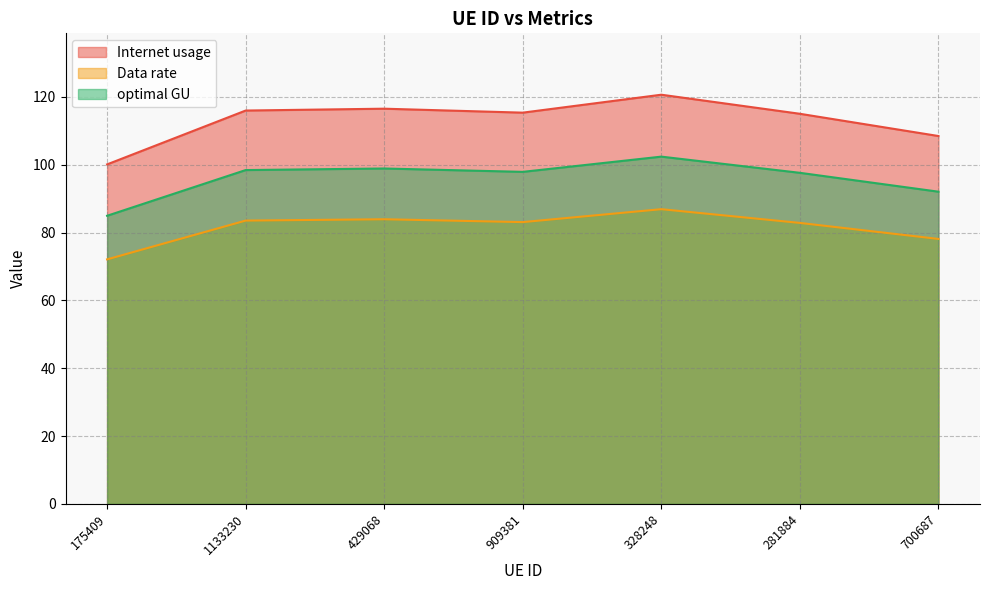

List the series in order of their overall mean, highest first.

Internet usage, optimal GU, Data rate